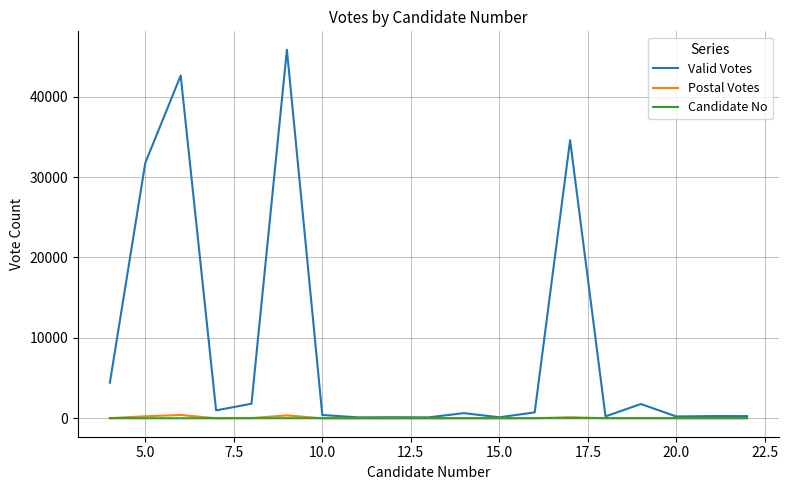

Which series has the widest spread of values?

Valid Votes